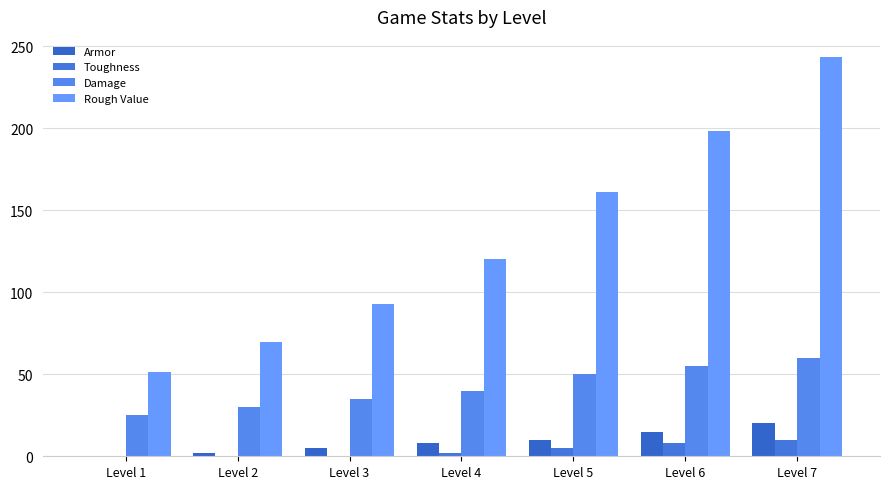

Count the number of data series in this chart.

4